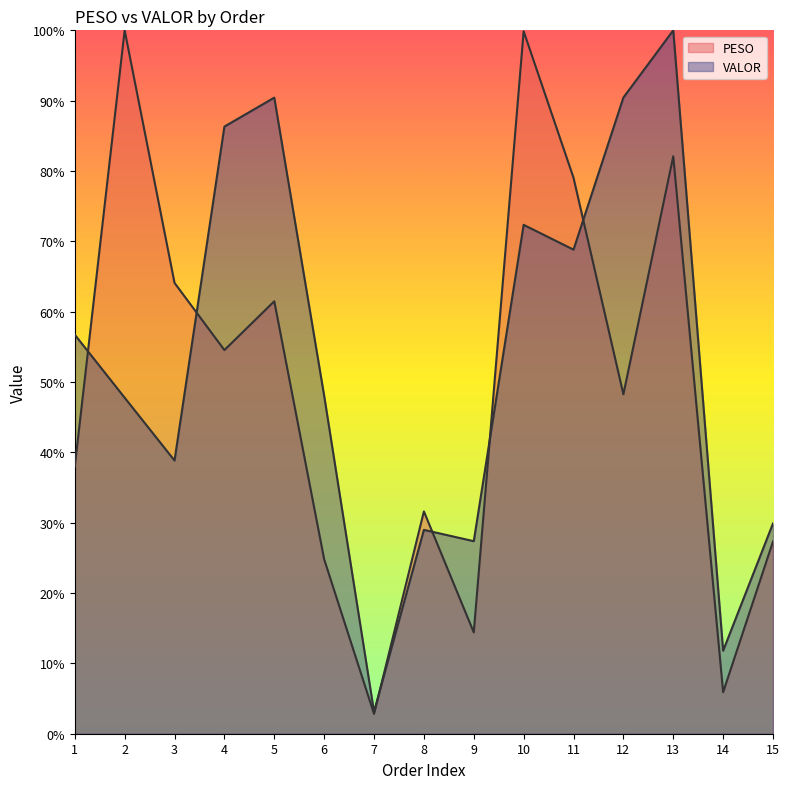

How many lines are shown in the chart?

2